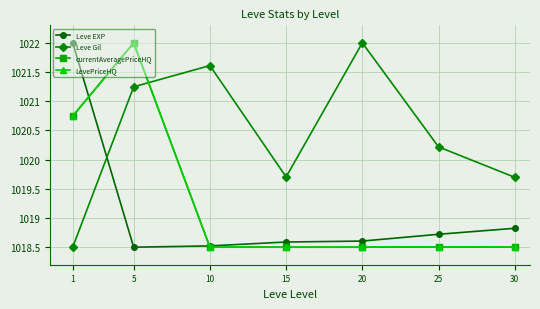

How many interior local valleys does the Leve Gil series have?

1